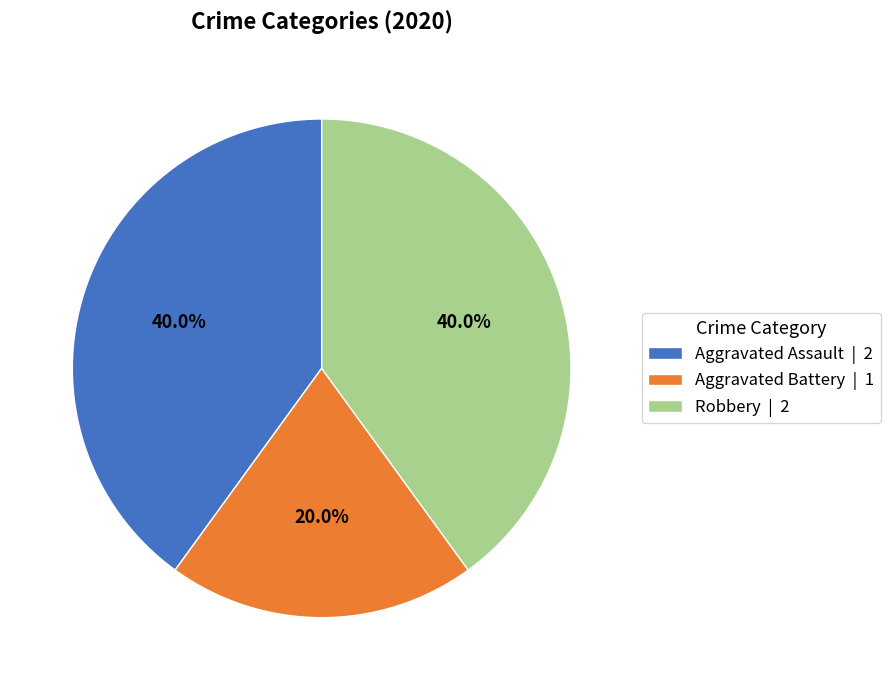

Count the number of slices in the pie.

3